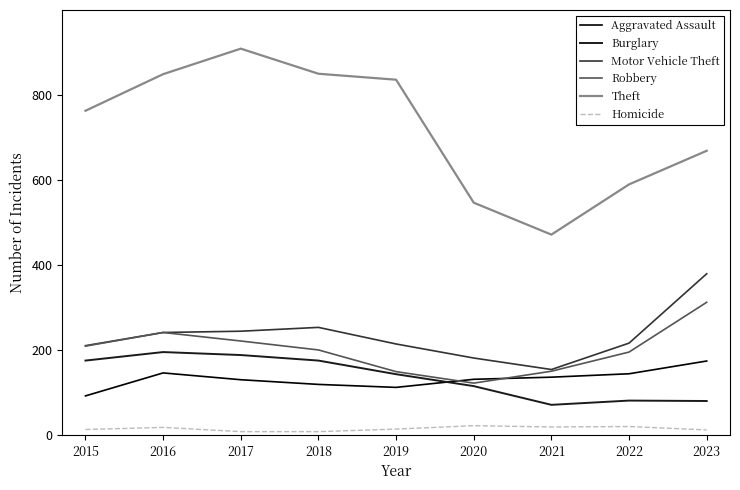

What are all the series names shown in the legend?

Aggravated Assault, Burglary, Motor Vehicle Theft, Robbery, Theft, Homicide